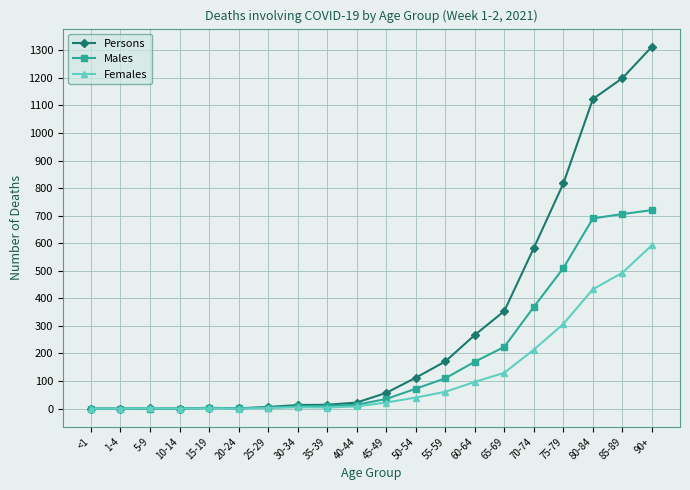

What position from the left is <1?

1